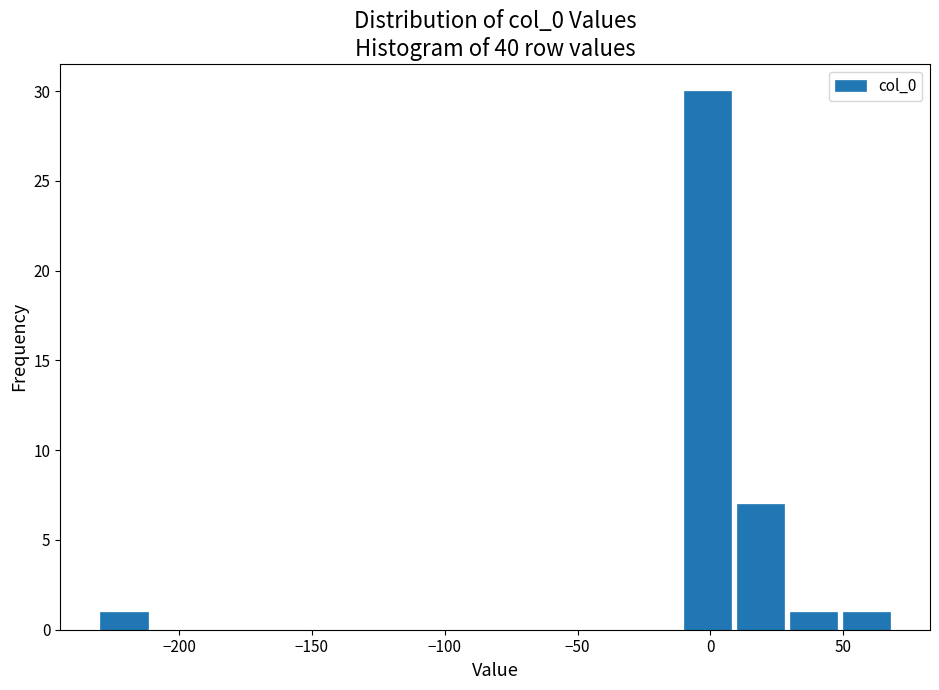

Around what value on the x-axis is the tallest bar? Give the approximate position of its centre, as read against the axis.

0